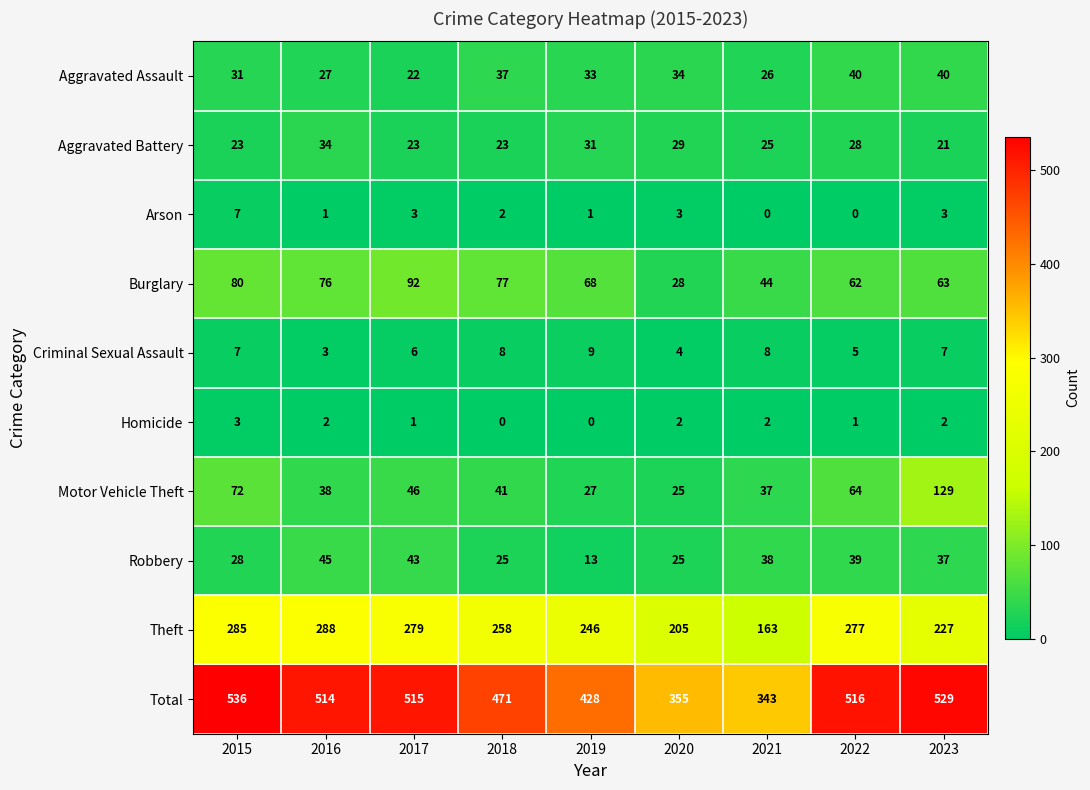

The value of Homicide at 2019 is 1. True or false?

False